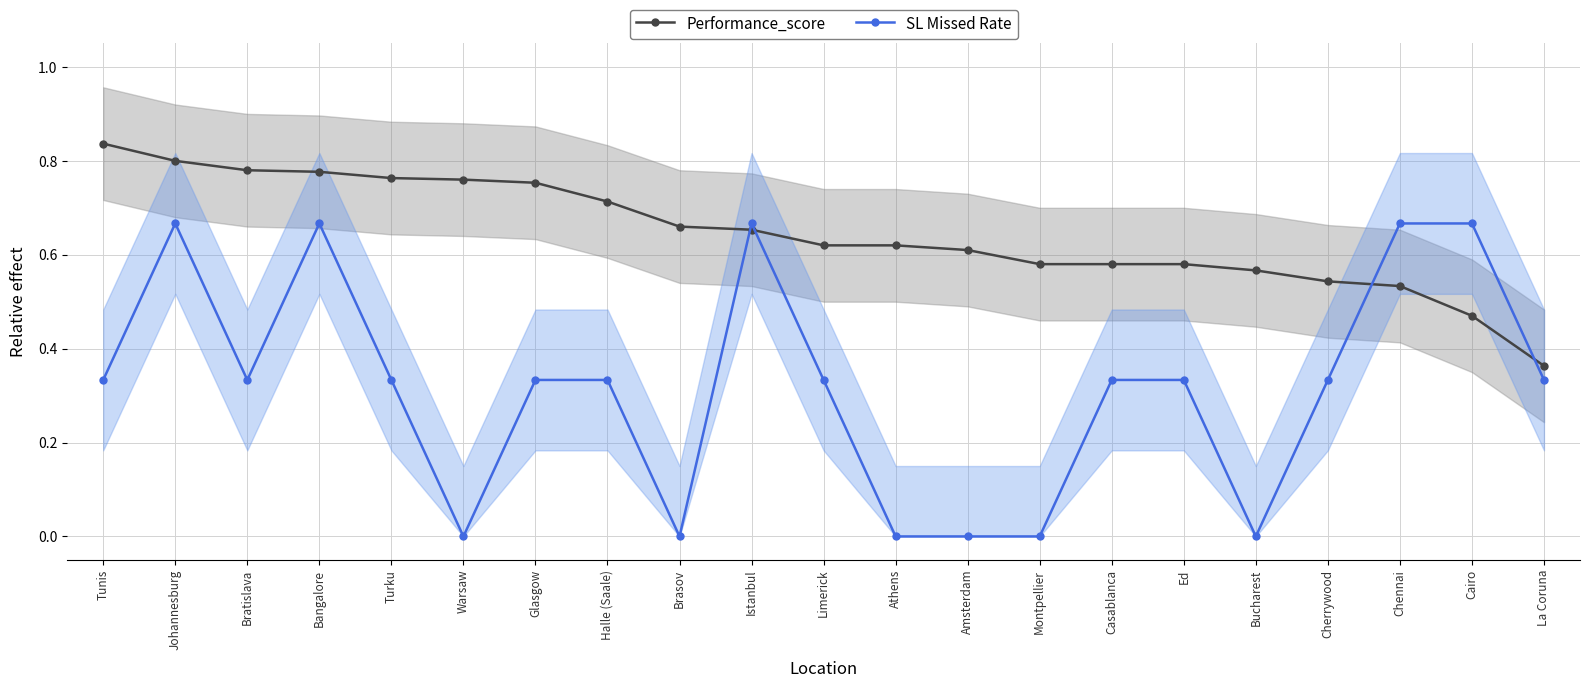

Does the chart display data point markers on the line(s)?

Yes